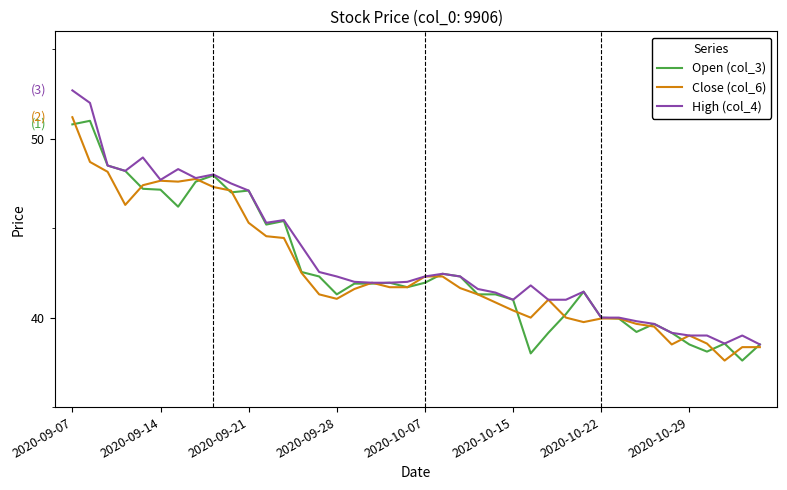

At how many categories does at least one series exceed 50?

2